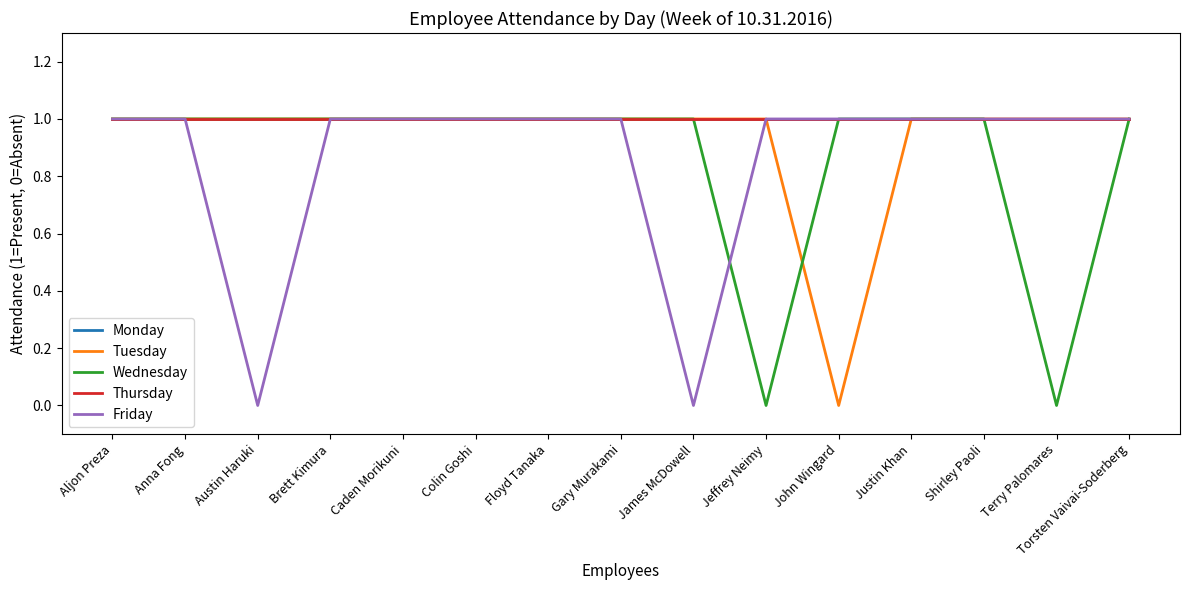

Between Brett Kimura and Gary Murakami, which series saw the biggest shift?

Monday